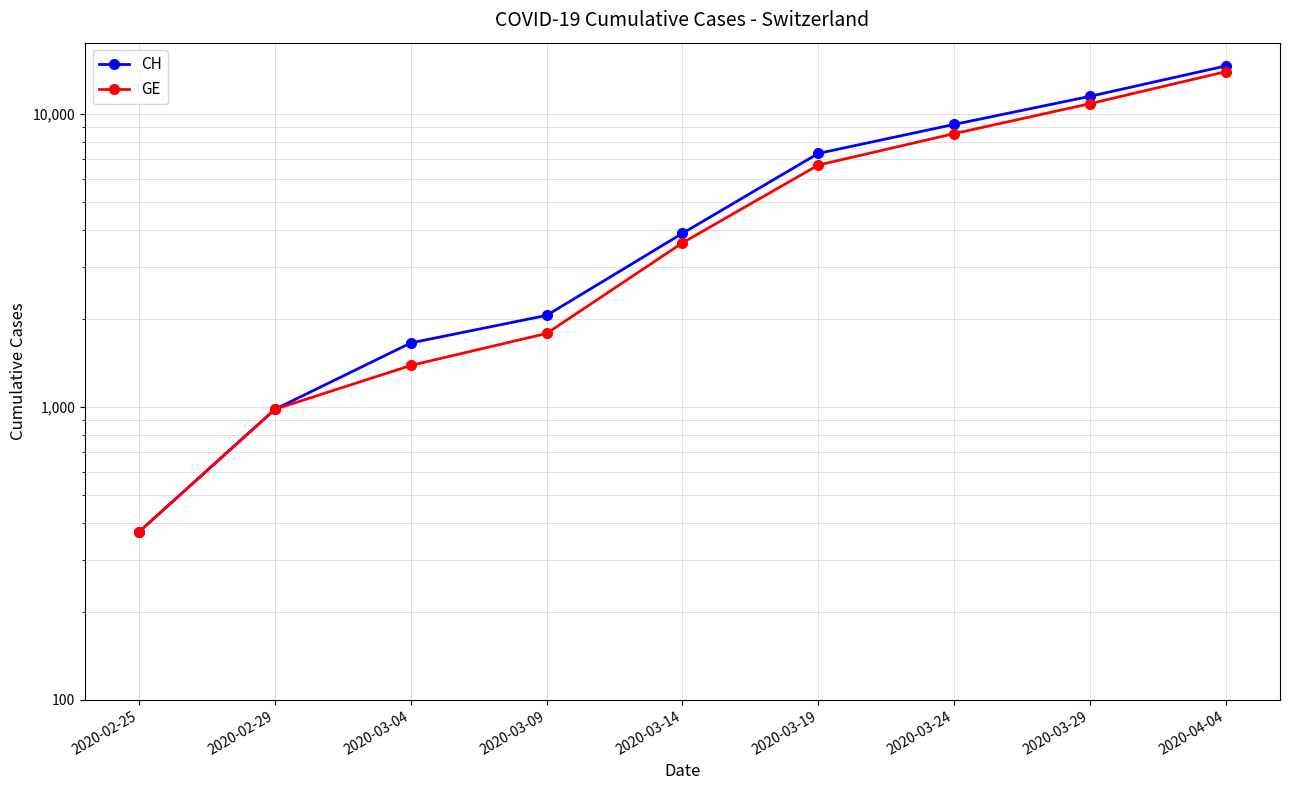

Is it true that CH equals 7323 at 2020-03-19?

True